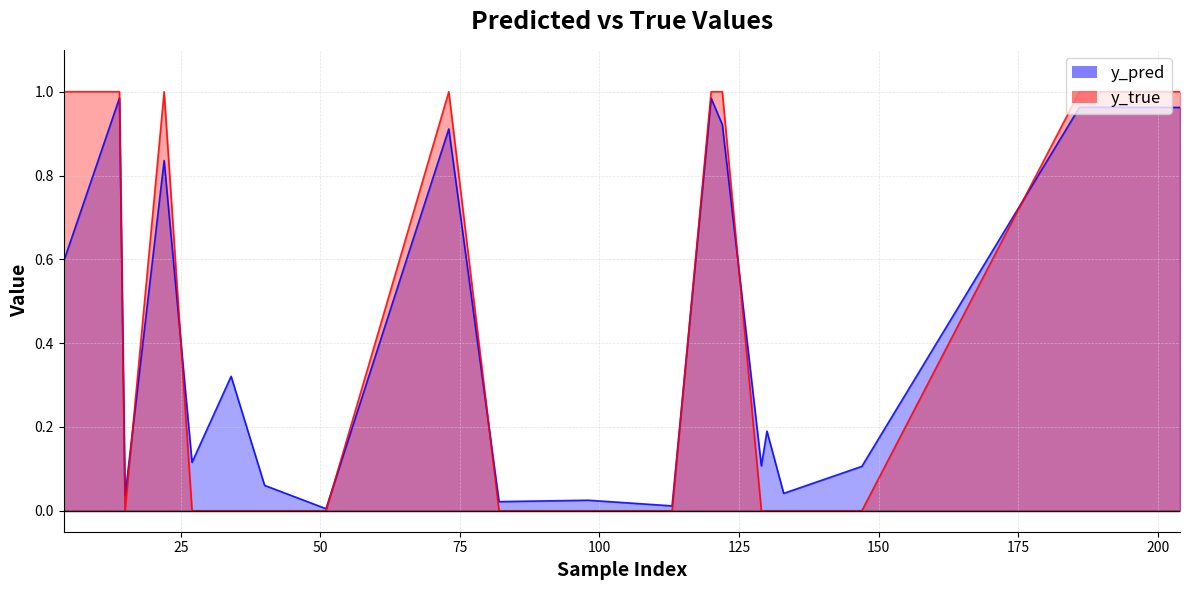

True or false: y_pred has a value of 0.8 at 22.

True